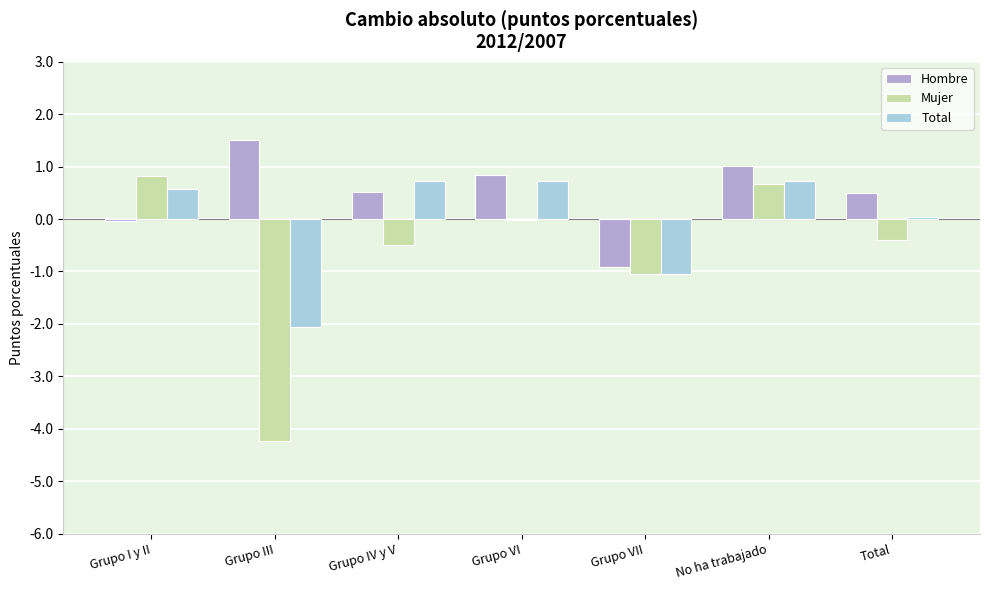

What is the difference between the Mujer values at Grupo I y II and Total?

1.2